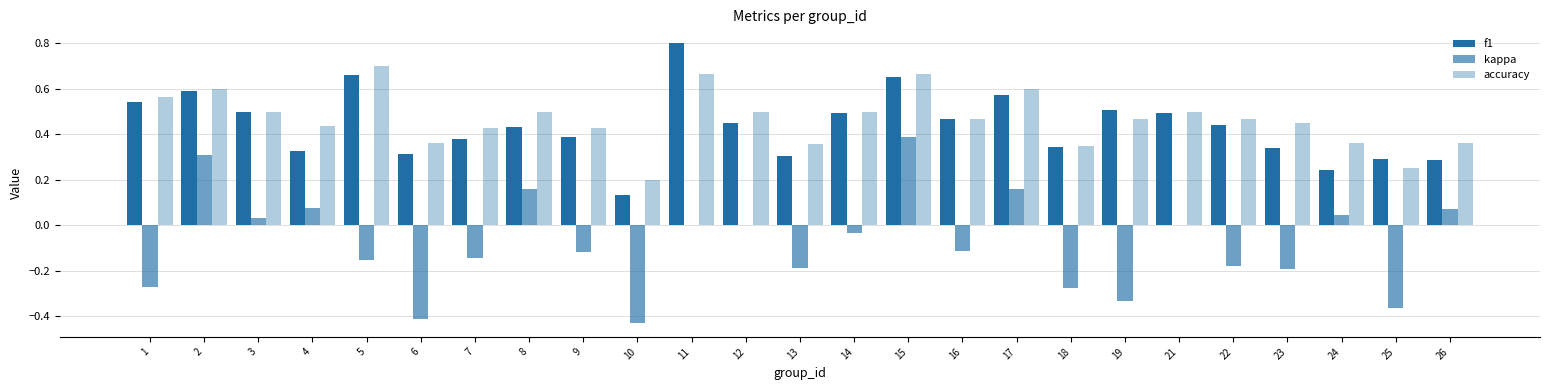

Reading left to right, transcribe all the data shown in this chart.

f1: 0.5	0.6	0.5	0.3	0.7	0.3	0.4	0.4	0.4	0.1	0.8	0.5	0.3	0.5	0.7	0.5	0.6	0.3	0.5	0.5	0.4	0.3	0.2	0.3	0.3
kappa: -0.3	0.3	0.0	0.1	-0.2	-0.4	-0.1	0.2	-0.1	-0.4	0.0	0.0	-0.2	-0.0	0.4	-0.1	0.2	-0.3	-0.3	0.0	-0.2	-0.2	0.0	-0.4	0.1
accuracy: 0.6	0.6	0.5	0.4	0.7	0.4	0.4	0.5	0.4	0.2	0.7	0.5	0.4	0.5	0.7	0.5	0.6	0.3	0.5	0.5	0.5	0.5	0.4	0.2	0.4